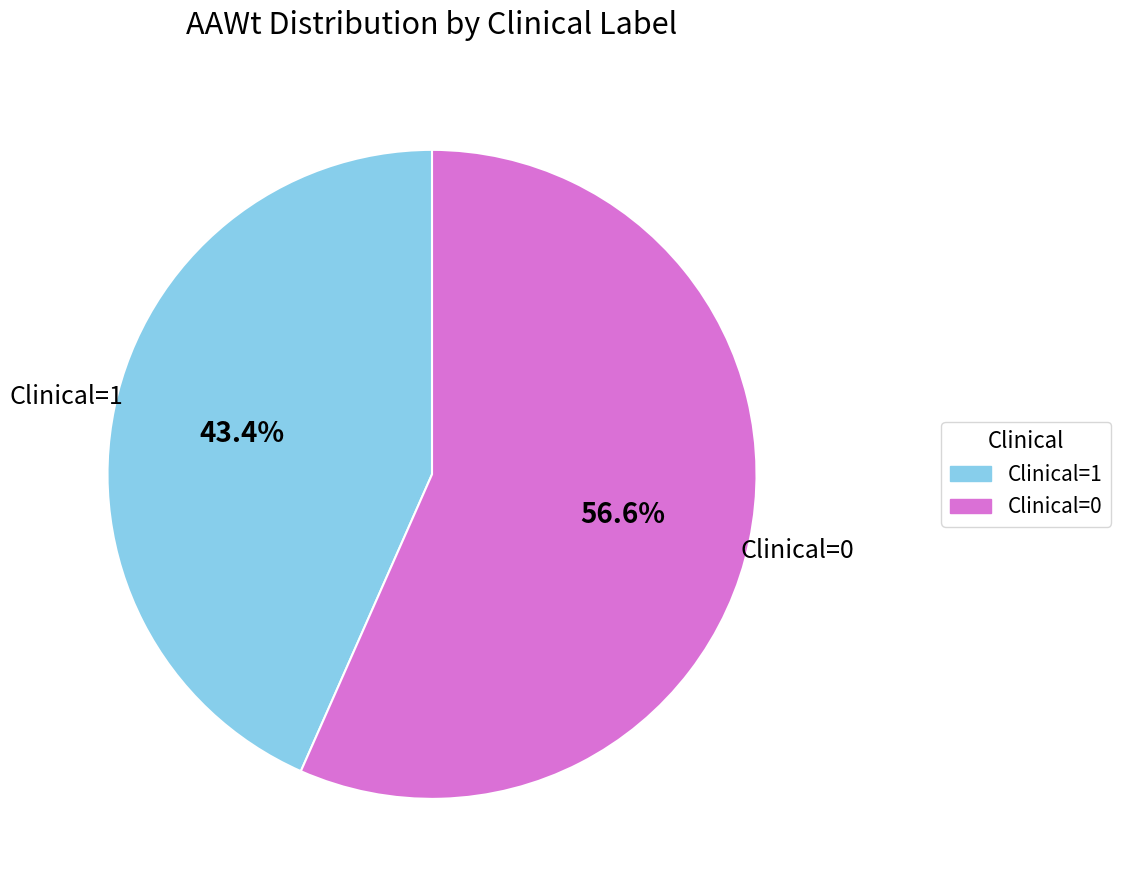

Which slice represents more than half of the pie?

Clinical=0